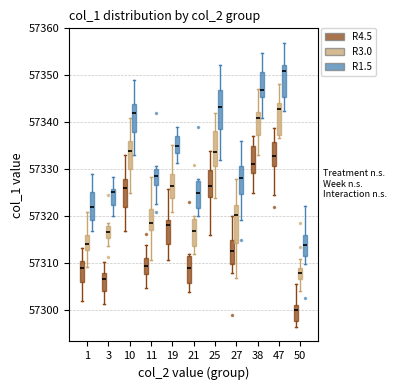

Where does the lower whisker of the box for 19 (R1.5) end on the y-axis? The values are not printed on the chart, so give them approximately, as read against the axis.

57331